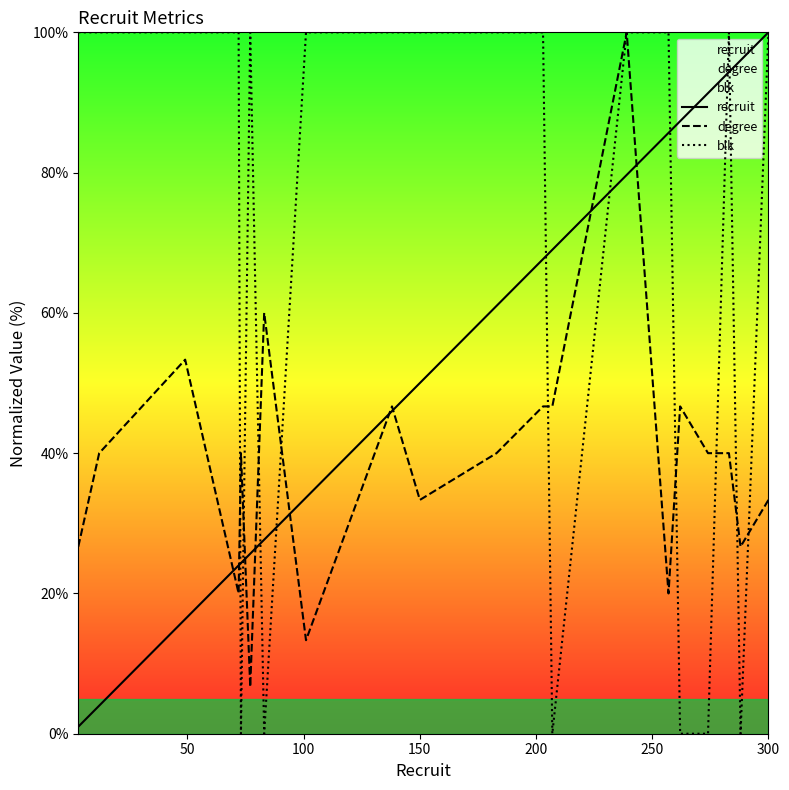

At which label is recruit closest to 50?

150